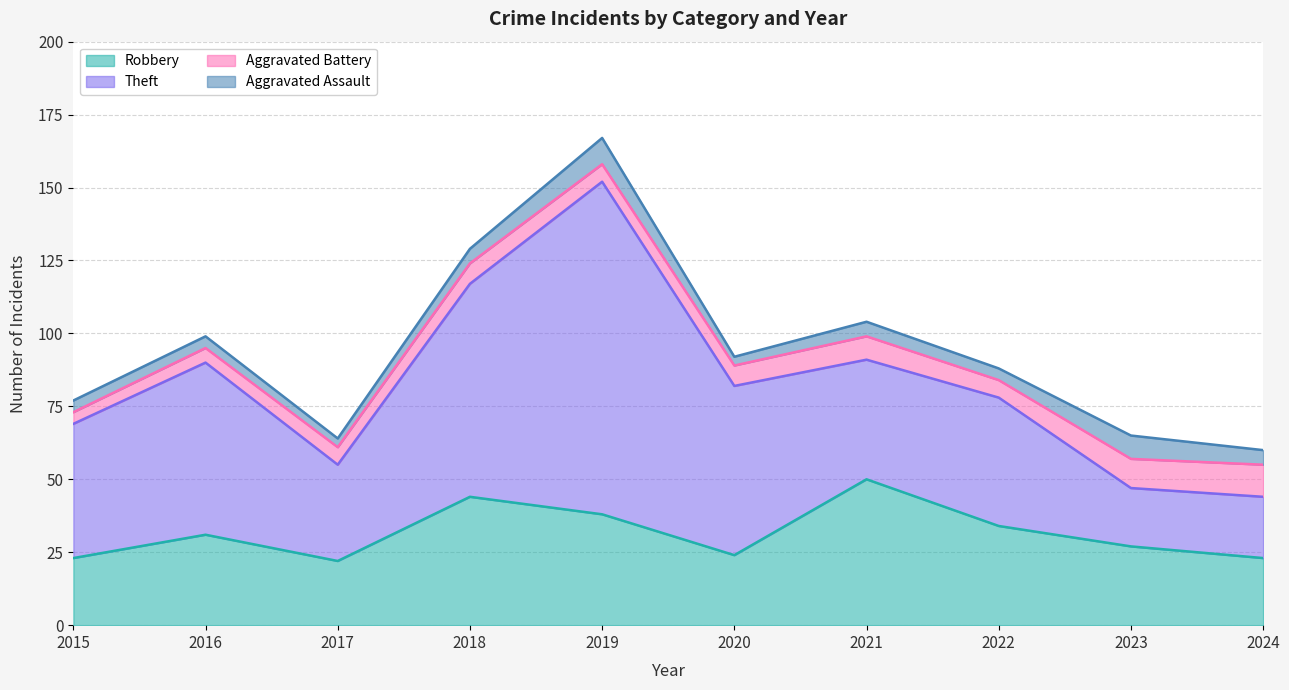

Reading right to left, what are all the values shown in this chart?

Robbery: 23	27	34	50	24	38	44	22	31	23
Theft: 21	20	44	41	58	114	73	33	59	46
Aggravated Battery: 11	10	6	8	7	6	7	6	5	4
Aggravated Assault: 5	8	4	5	3	9	5	3	4	4